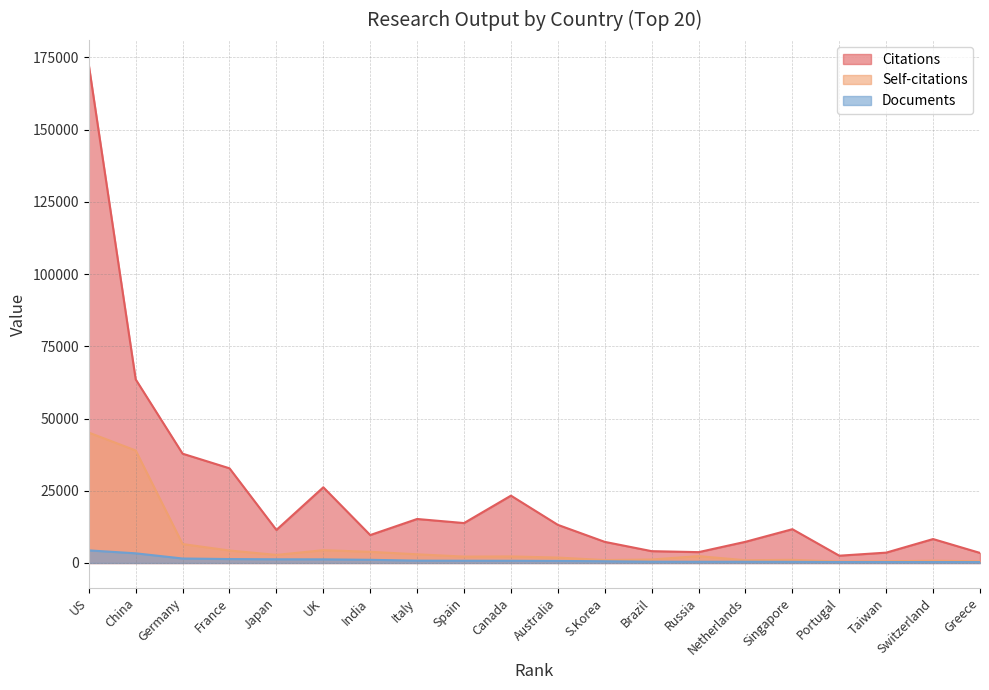

True or false: Self-citations and Citations cross at least once.

False